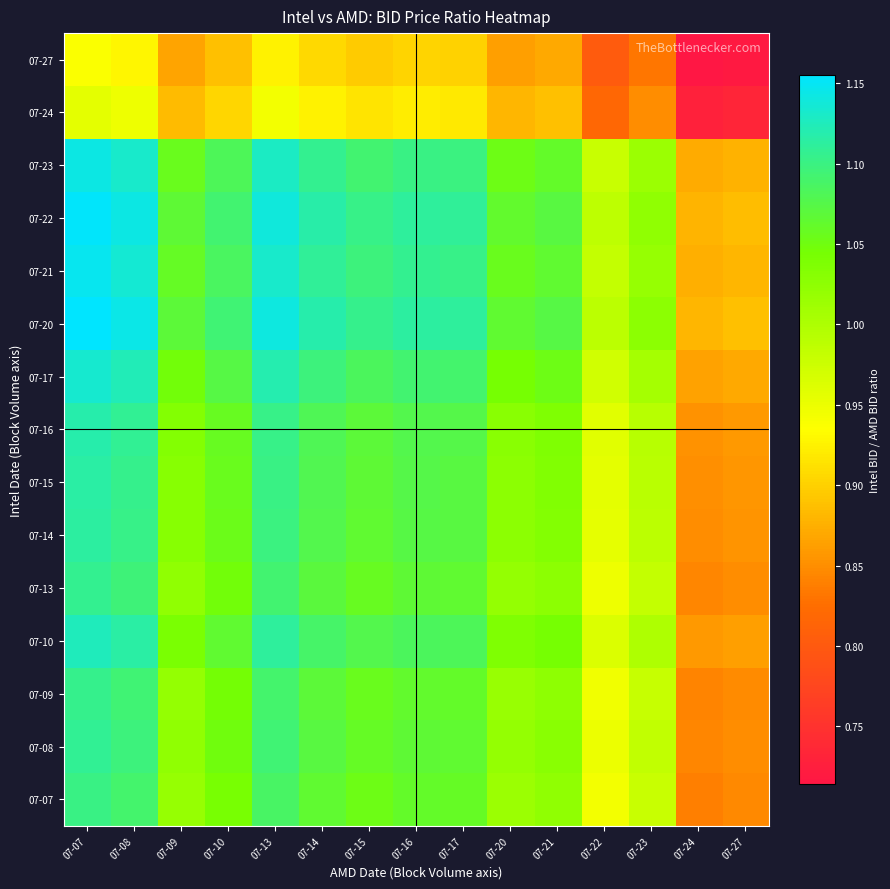

Reading left to right, list all the values displayed in this chart.

07-07: 07-07=1.1	07-08=1.1	07-09=1.0	07-10=1.0	07-13=1.1	07-14=1.1	07-15=1.1	07-16=1.1	07-17=1.1	07-20=1.0	07-21=1.0	07-22=0.9	07-23=1.0	07-24=0.8	07-27=0.8
07-08: 07-07=1.1	07-08=1.1	07-09=1.0	07-10=1.0	07-13=1.1	07-14=1.1	07-15=1.1	07-16=1.1	07-17=1.1	07-20=1.0	07-21=1.0	07-22=0.9	07-23=1.0	07-24=0.8	07-27=0.8
07-09: 07-07=1.1	07-08=1.1	07-09=1.0	07-10=1.0	07-13=1.1	07-14=1.1	07-15=1.1	07-16=1.1	07-17=1.1	07-20=1.0	07-21=1.0	07-22=0.9	07-23=1.0	07-24=0.8	07-27=0.8
07-10: 07-07=1.1	07-08=1.1	07-09=1.0	07-10=1.1	07-13=1.1	07-14=1.1	07-15=1.1	07-16=1.1	07-17=1.1	07-20=1.0	07-21=1.0	07-22=1.0	07-23=1.0	07-24=0.9	07-27=0.9
07-13: 07-07=1.1	07-08=1.1	07-09=1.0	07-10=1.0	07-13=1.1	07-14=1.1	07-15=1.1	07-16=1.1	07-17=1.1	07-20=1.0	07-21=1.0	07-22=0.9	07-23=1.0	07-24=0.8	07-27=0.8
07-14: 07-07=1.1	07-08=1.1	07-09=1.0	07-10=1.1	07-13=1.1	07-14=1.1	07-15=1.1	07-16=1.1	07-17=1.1	07-20=1.0	07-21=1.0	07-22=1.0	07-23=1.0	07-24=0.8	07-27=0.9
07-15: 07-07=1.1	07-08=1.1	07-09=1.0	07-10=1.1	07-13=1.1	07-14=1.1	07-15=1.1	07-16=1.1	07-17=1.1	07-20=1.0	07-21=1.0	07-22=1.0	07-23=1.0	07-24=0.9	07-27=0.9
07-16: 07-07=1.1	07-08=1.1	07-09=1.0	07-10=1.1	07-13=1.1	07-14=1.1	07-15=1.1	07-16=1.1	07-17=1.1	07-20=1.0	07-21=1.0	07-22=1.0	07-23=1.0	07-24=0.9	07-27=0.9
07-17: 07-07=1.1	07-08=1.1	07-09=1.0	07-10=1.1	07-13=1.1	07-14=1.1	07-15=1.1	07-16=1.1	07-17=1.1	07-20=1.0	07-21=1.1	07-22=1.0	07-23=1.0	07-24=0.9	07-27=0.9
07-20: 07-07=1.2	07-08=1.1	07-09=1.1	07-10=1.1	07-13=1.1	07-14=1.1	07-15=1.1	07-16=1.1	07-17=1.1	07-20=1.1	07-21=1.1	07-22=1.0	07-23=1.0	07-24=0.9	07-27=0.9
07-21: 07-07=1.1	07-08=1.1	07-09=1.1	07-10=1.1	07-13=1.1	07-14=1.1	07-15=1.1	07-16=1.1	07-17=1.1	07-20=1.1	07-21=1.1	07-22=1.0	07-23=1.0	07-24=0.9	07-27=0.9
07-22: 07-07=1.2	07-08=1.1	07-09=1.1	07-10=1.1	07-13=1.1	07-14=1.1	07-15=1.1	07-16=1.1	07-17=1.1	07-20=1.1	07-21=1.1	07-22=1.0	07-23=1.0	07-24=0.9	07-27=0.9
07-23: 07-07=1.1	07-08=1.1	07-09=1.1	07-10=1.1	07-13=1.1	07-14=1.1	07-15=1.1	07-16=1.1	07-17=1.1	07-20=1.1	07-21=1.1	07-22=1.0	07-23=1.0	07-24=0.9	07-27=0.9
07-24: 07-07=1.0	07-08=0.9	07-09=0.9	07-10=0.9	07-13=0.9	07-14=0.9	07-15=0.9	07-16=0.9	07-17=0.9	07-20=0.9	07-21=0.9	07-22=0.8	07-23=0.8	07-24=0.7	07-27=0.7
07-27: 07-07=0.9	07-08=0.9	07-09=0.9	07-10=0.9	07-13=0.9	07-14=0.9	07-15=0.9	07-16=0.9	07-17=0.9	07-20=0.9	07-21=0.9	07-22=0.8	07-23=0.8	07-24=0.7	07-27=0.7